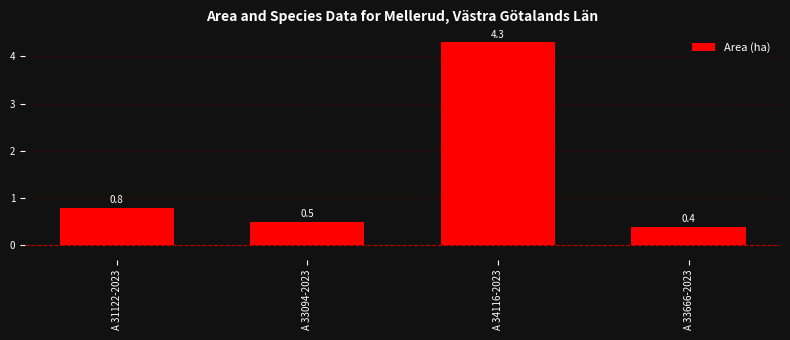

What is the difference between the Area (ha) values at A 33094-2023 and A 34116-2023?

3.8